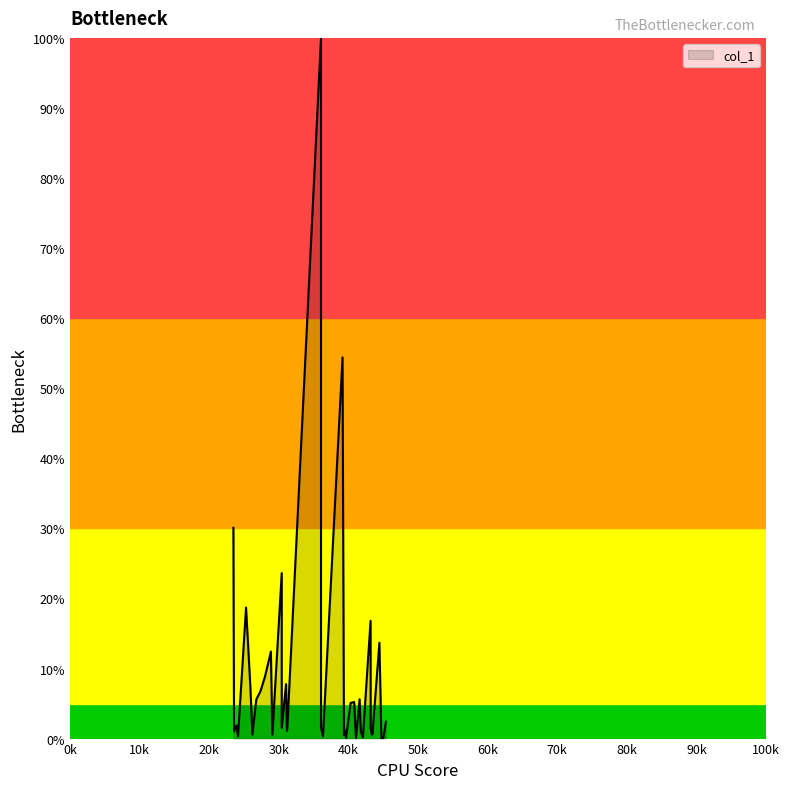

The chart shows a value of 0.1 at 39682.2. True or false?

False